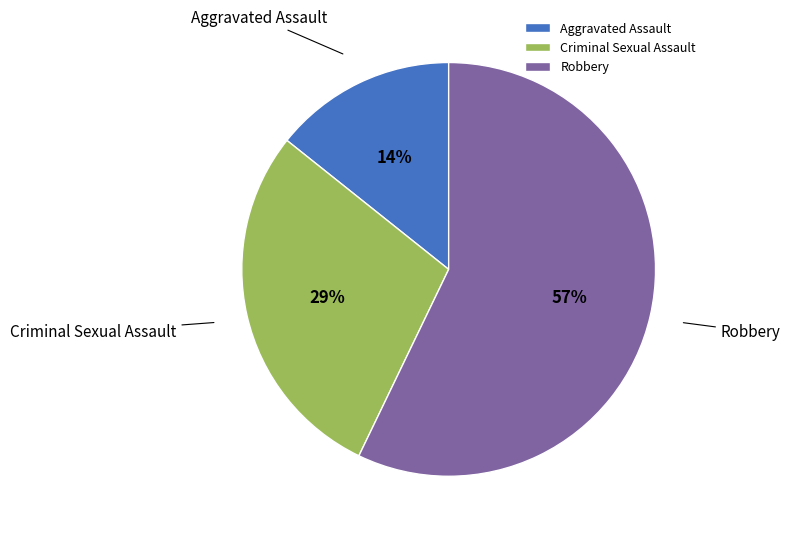

Is there a majority slice in this chart?

Yes